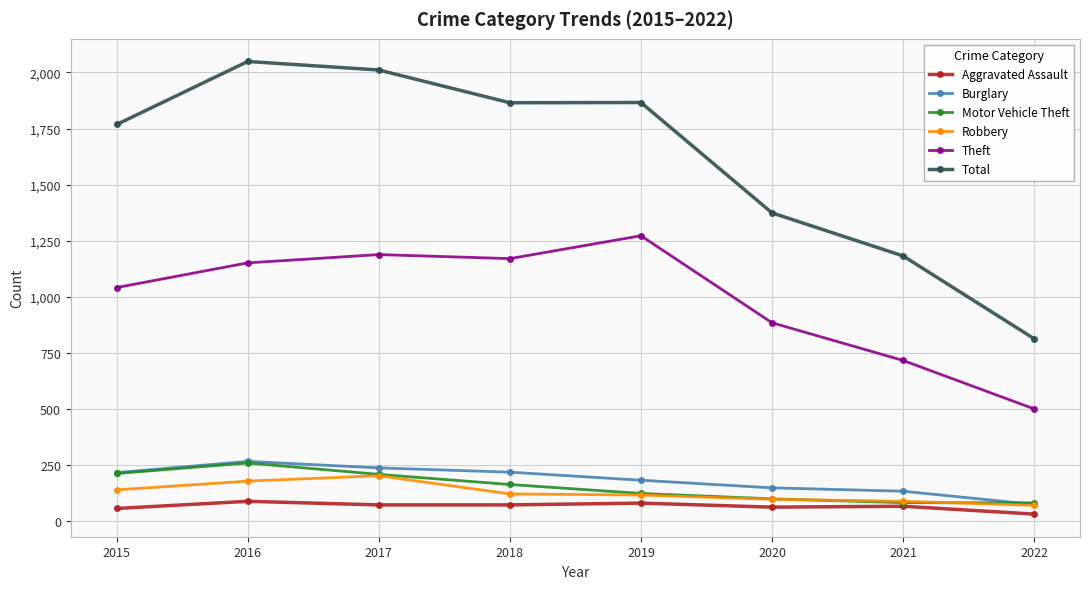

True or false: Total has a value of 3178 at 2016.

False